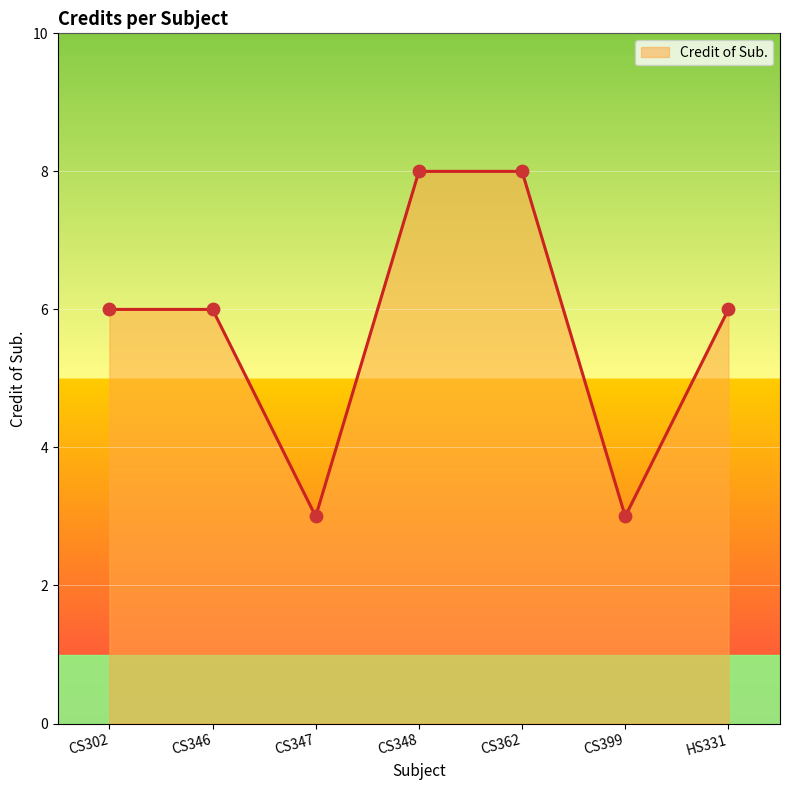

What is the ratio of the value at CS348 to the value at CS399?

2.7